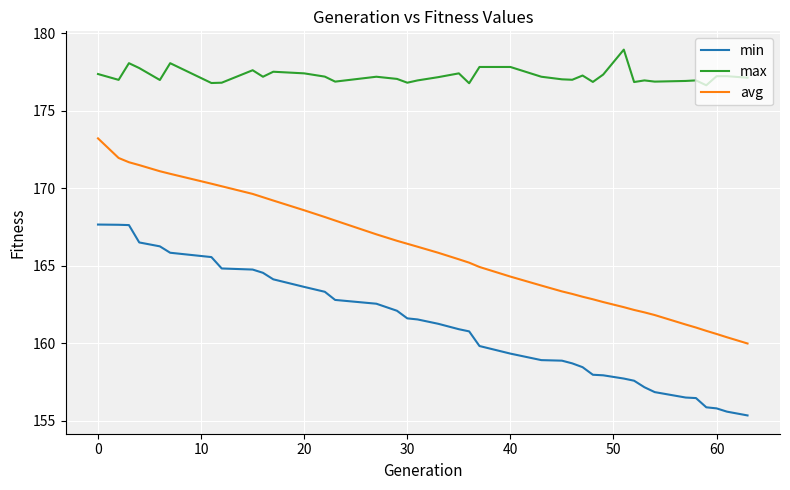

What is the difference between the maximum and minimum values in the min series?

12.3